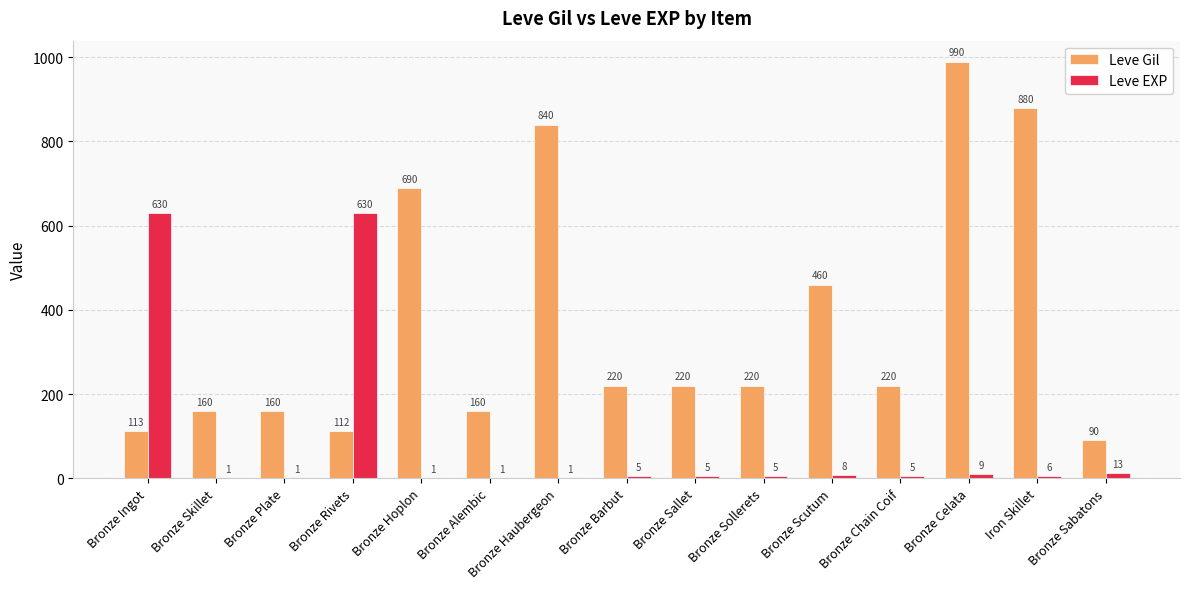

What is the average value of the Leve EXP series?

88